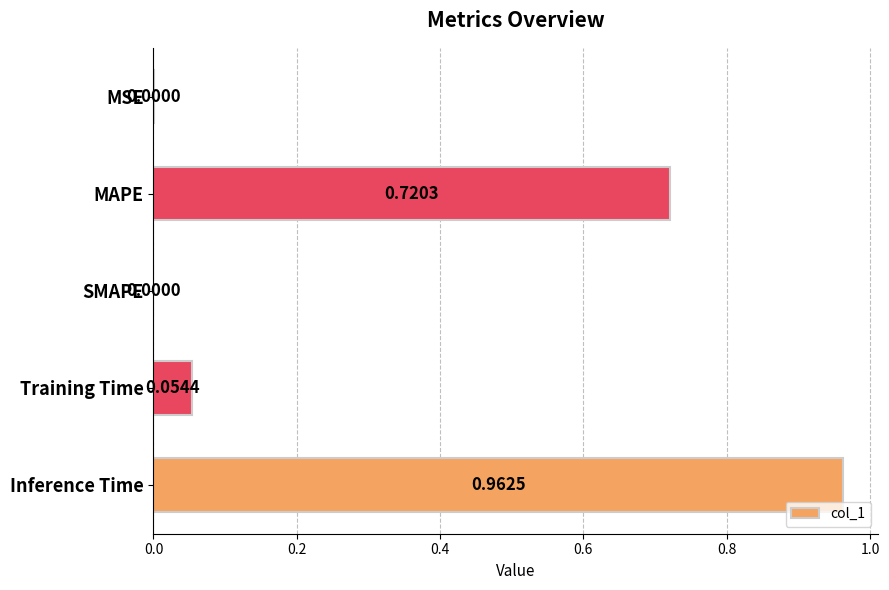

What is the sum of all values?

1.7